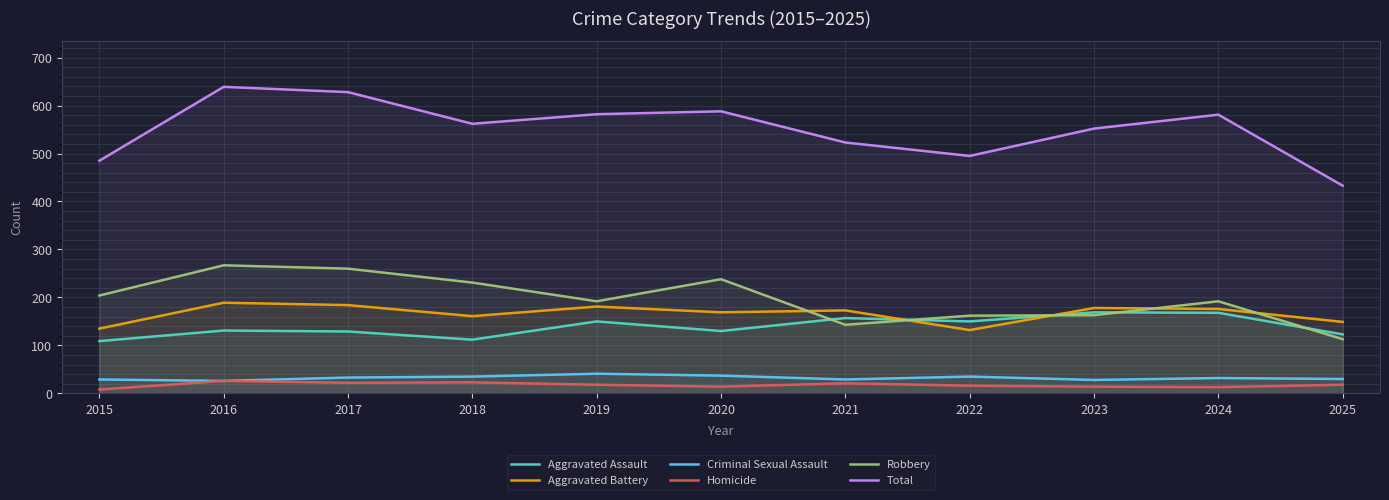

Rank the series by their maximum value, from lowest to highest.

Homicide, Criminal Sexual Assault, Aggravated Assault, Aggravated Battery, Robbery, Total